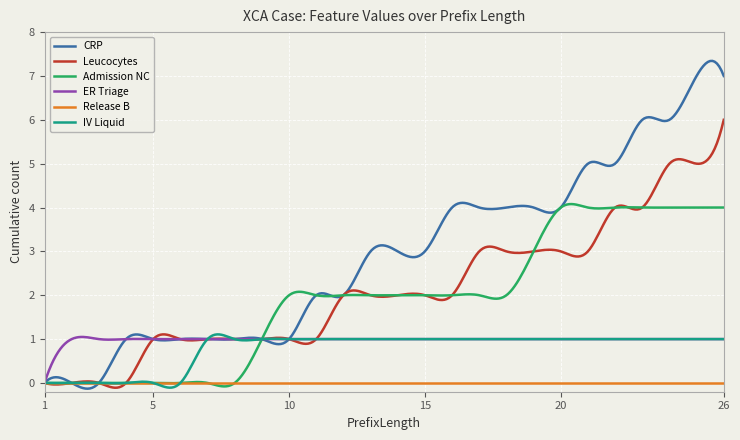

Which series has the widest spread of values?

CRP